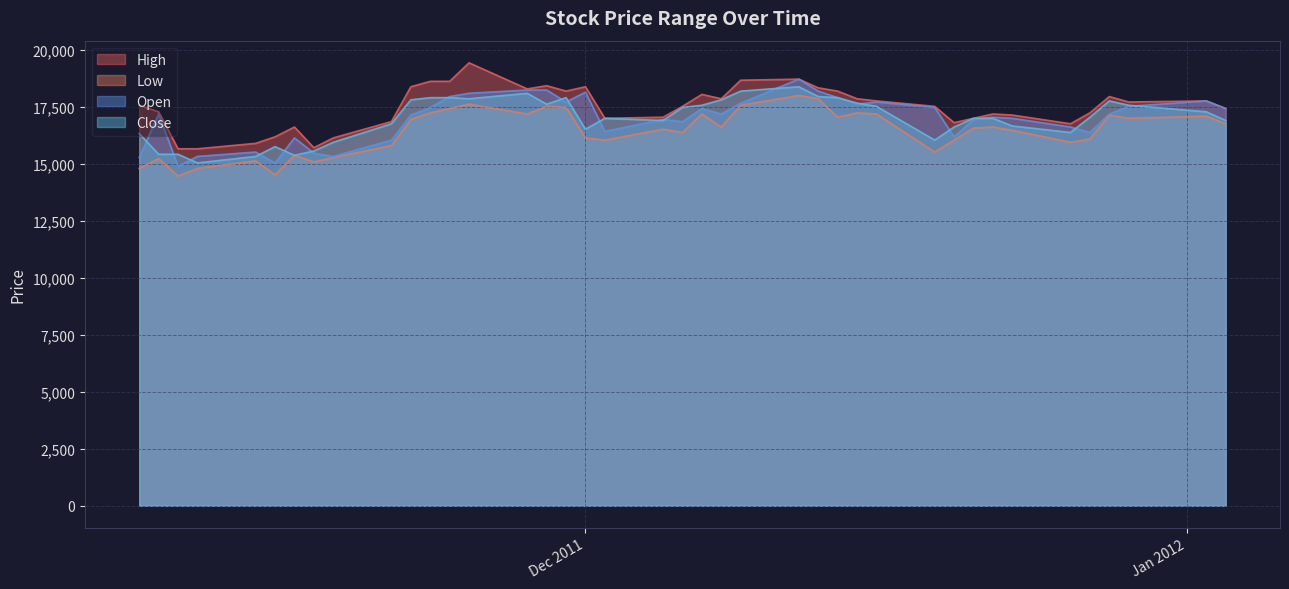

What is the difference between the highest and lowest values at 2011-12-23?

669